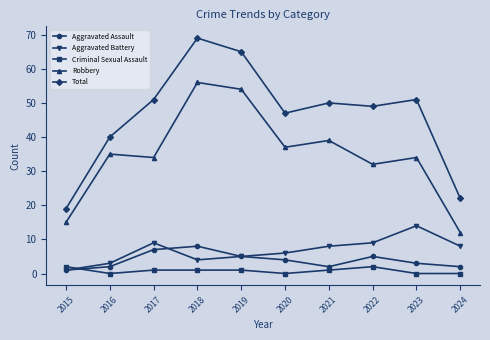

At how many categories does at least one series exceed 60?

2